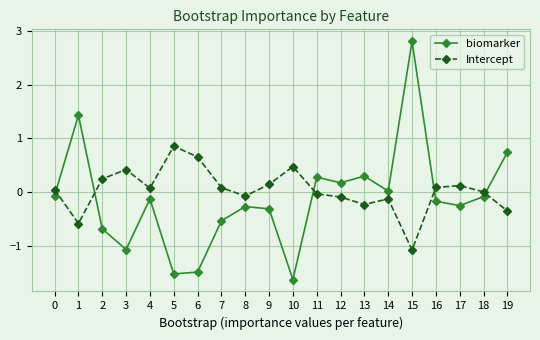

What is the lowest value of the Intercept series?

-1.1